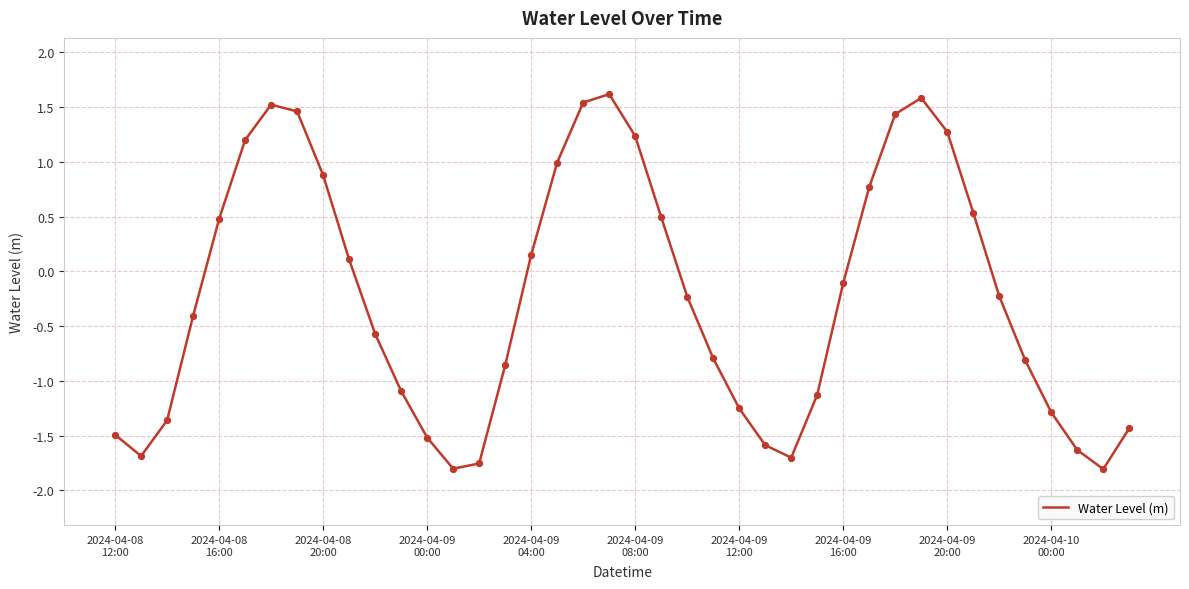

What is the difference between the maximum and minimum values?

3.4